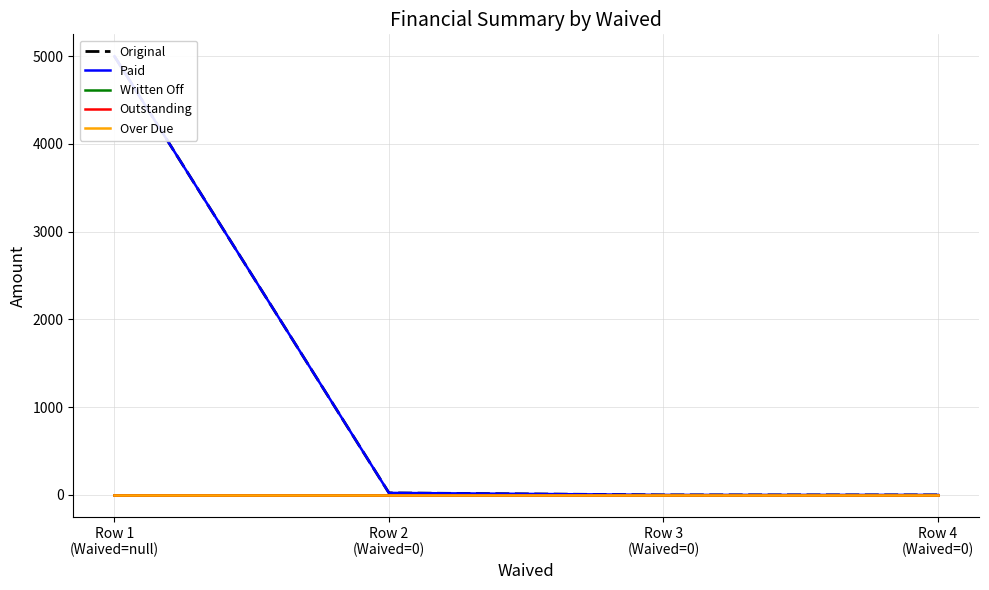

Reading right to left, transcribe all the data shown in this chart.

Original: Row 4
(Waived=0)=0.0	Row 3
(Waived=0)=0.0	Row 2
(Waived=0)=23.0	Row 1
(Waived=null)=5000.0
Paid: Row 4
(Waived=0)=0.0	Row 3
(Waived=0)=0.0	Row 2
(Waived=0)=23.0	Row 1
(Waived=null)=5000.0
Written Off: Row 4
(Waived=0)=0.0	Row 3
(Waived=0)=0.0	Row 2
(Waived=0)=0.0	Row 1
(Waived=null)=0.0
Outstanding: Row 4
(Waived=0)=0.0	Row 3
(Waived=0)=0.0	Row 2
(Waived=0)=0.0	Row 1
(Waived=null)=0.0
Over Due: Row 4
(Waived=0)=0.0	Row 3
(Waived=0)=0.0	Row 2
(Waived=0)=0.0	Row 1
(Waived=null)=0.0